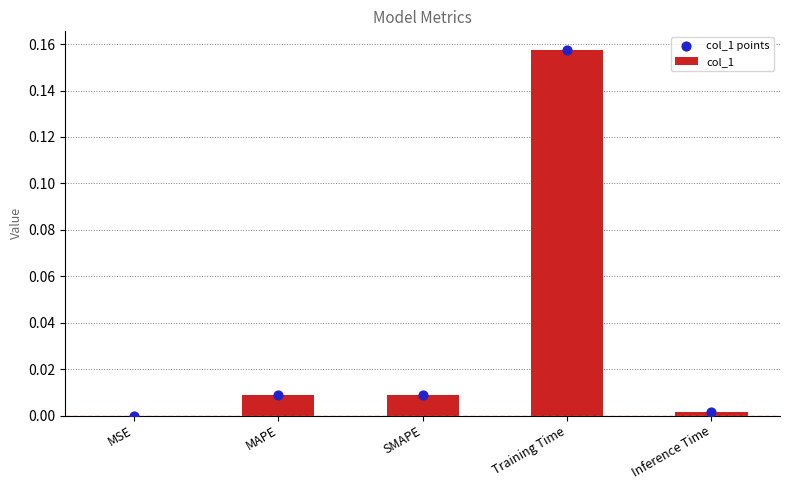

Which series reaches the minimum Y coordinate?

col_1